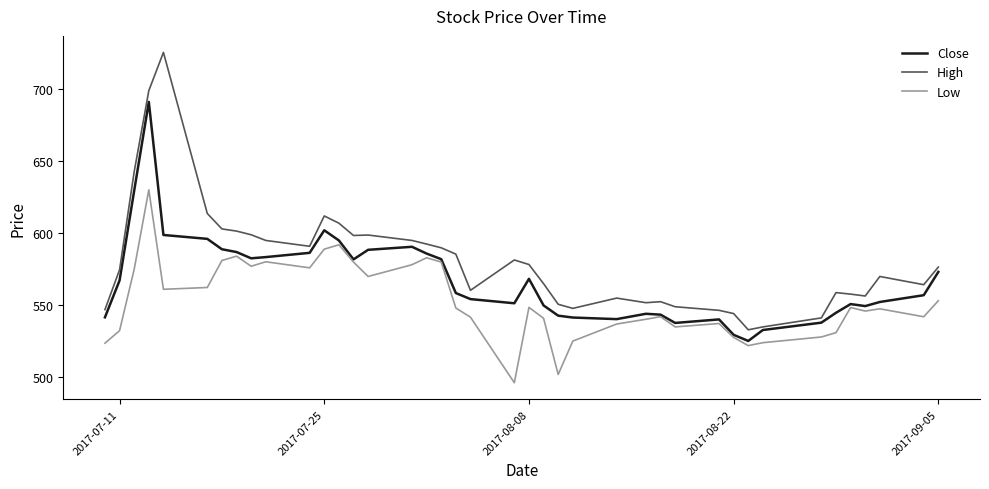

True or false: Low and High cross at least once.

False